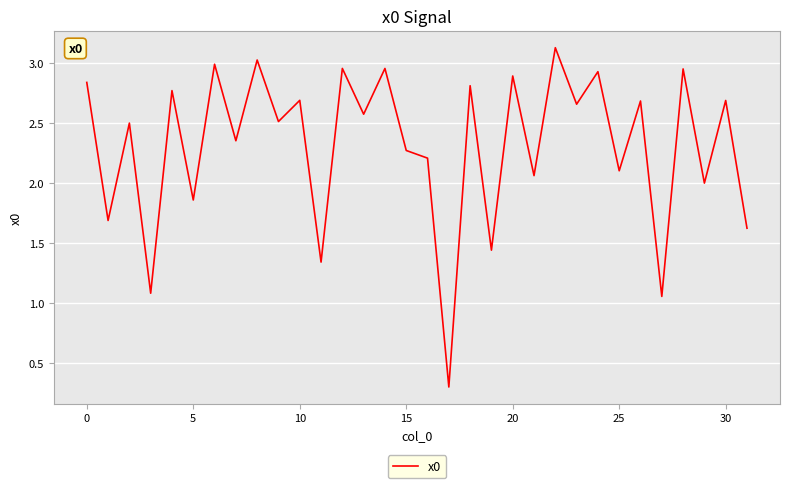

What is the minimum value shown in the chart?

0.3